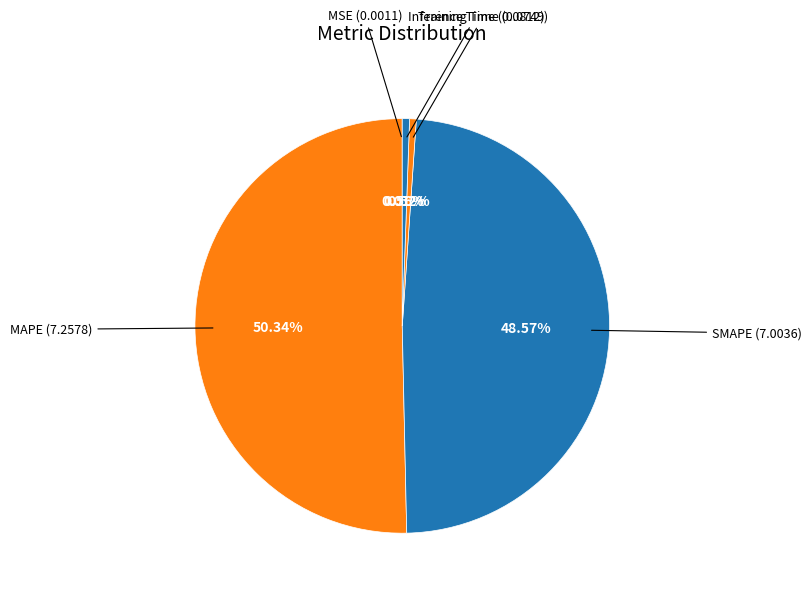

How many slices are in this pie chart?

5